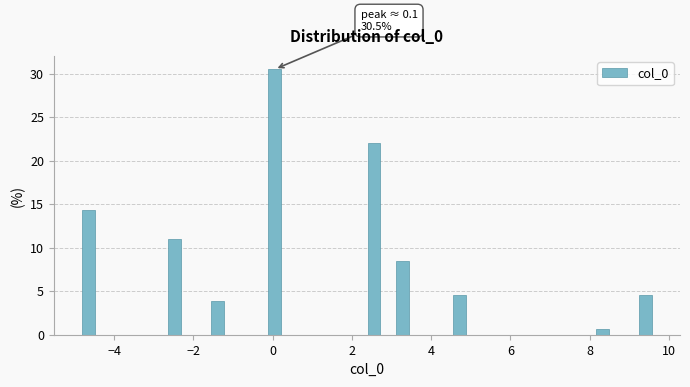

Around what value on the x-axis is the tallest bar? Give the approximate position of its centre, as read against the axis.

0.0